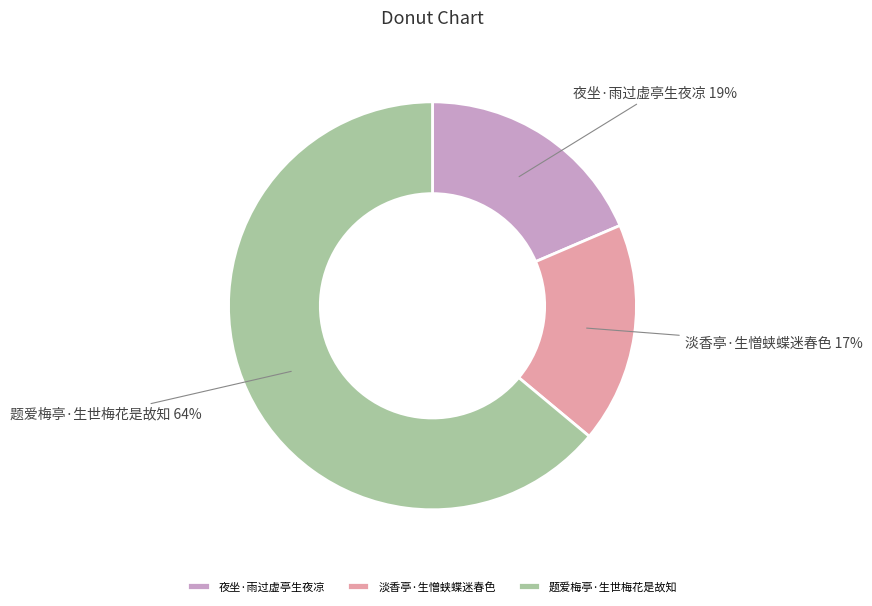

To the nearest percent, what portion does 题爱梅亭·生世梅花是故知 represent?

64%